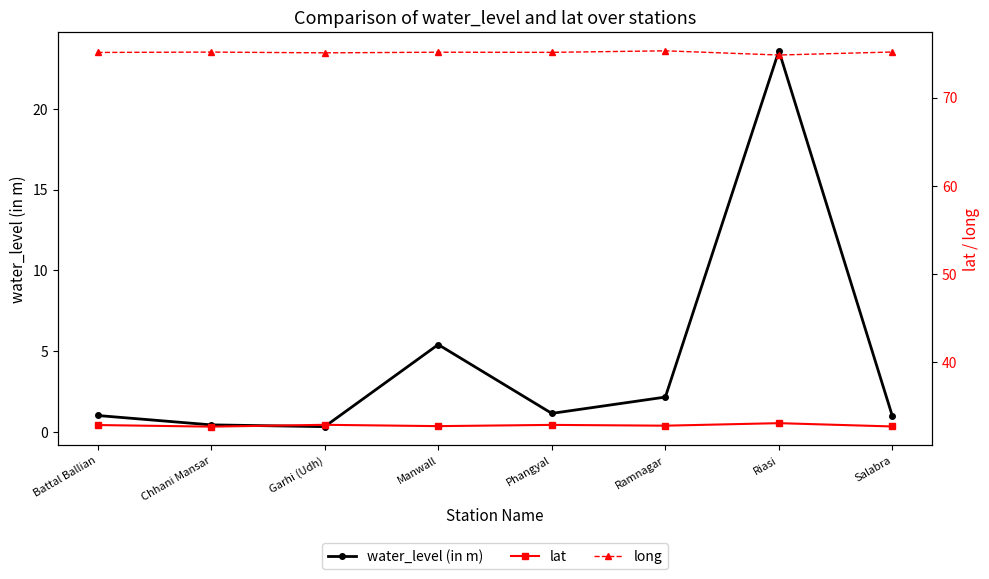

How many data points does each series have?

8